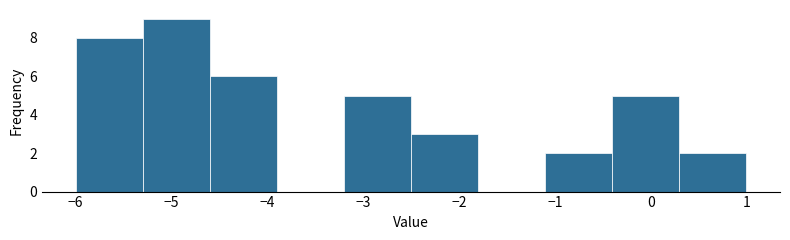

Reading left to right, transcribe this chart: for each bar, give the range it covers on the x-axis and its height. The values are not printed on the chart, so give them approximately, as read against the axis.

-6.0 to -5.3: 8
-5.3 to -4.6: 9
-4.6 to -3.9: 6
-3.9 to -3.2: 0
-3.2 to -2.5: 5
-2.5 to -1.8: 3
-1.8 to -1.1: 0
-1.1 to -0.4: 2
-0.4 to 0.3: 5
0.3 to 1.0: 2